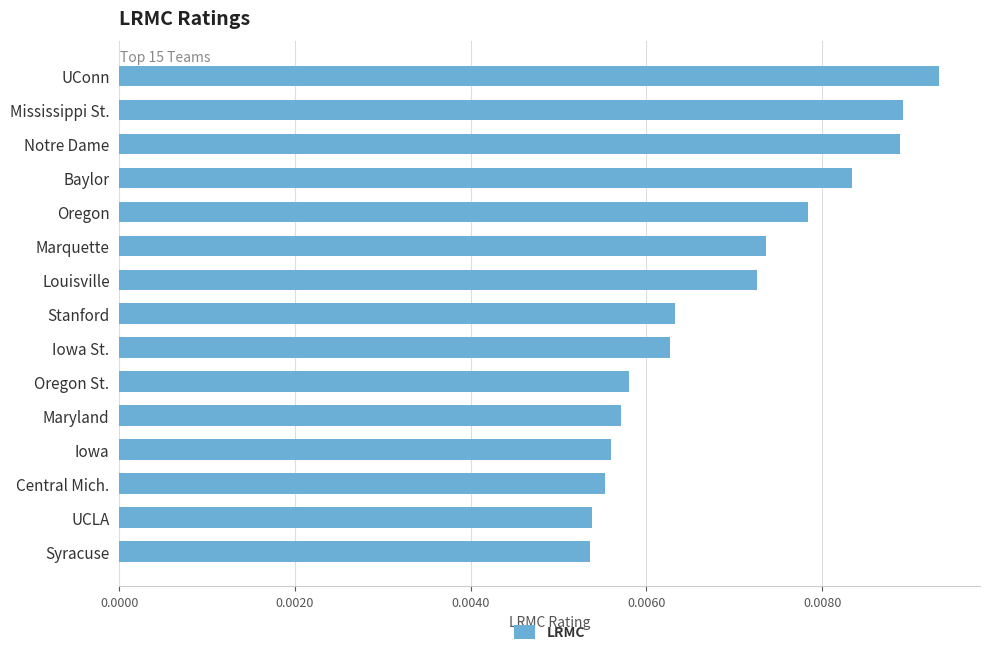

What is the label of the 10th bar from the bottom?

Marquette